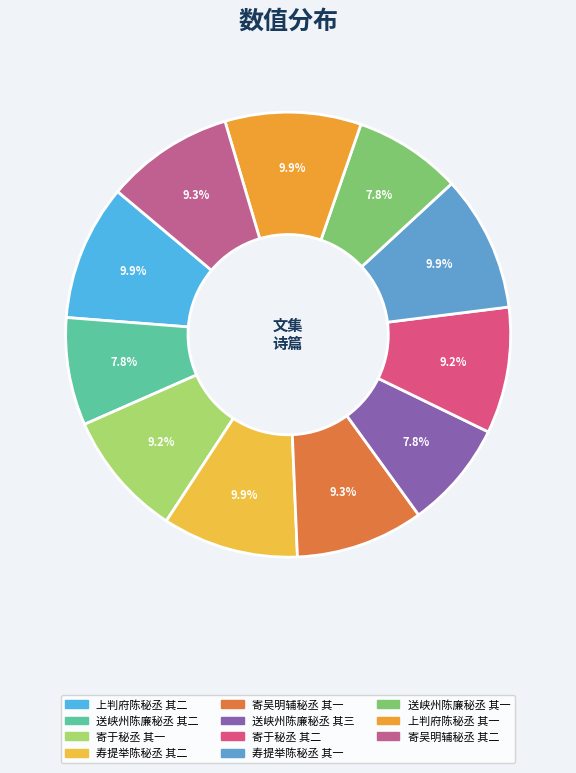

The 送峡州陈廉秘丞 其三 slice represents 1% of the pie. True or false?

False